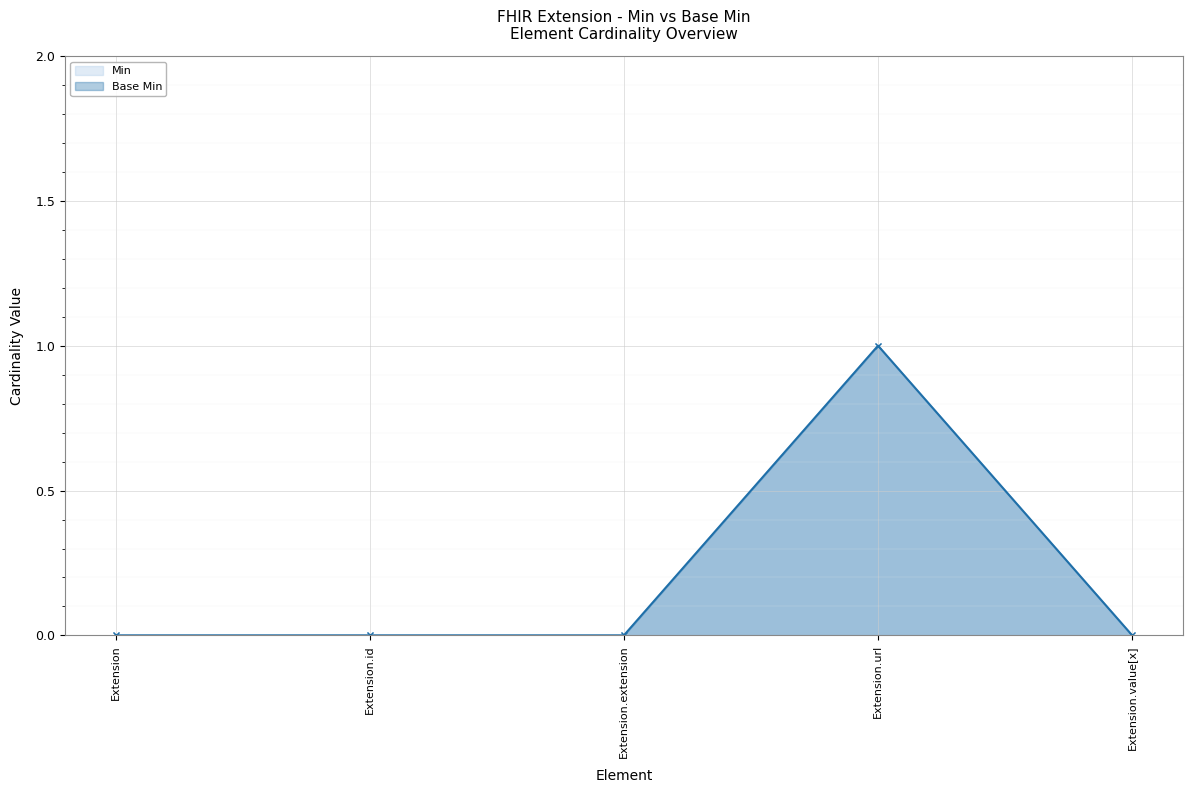

Rank the categories by Min value from highest to lowest.

Extension.url, Extension, Extension.id, Extension.extension, Extension.value[x]